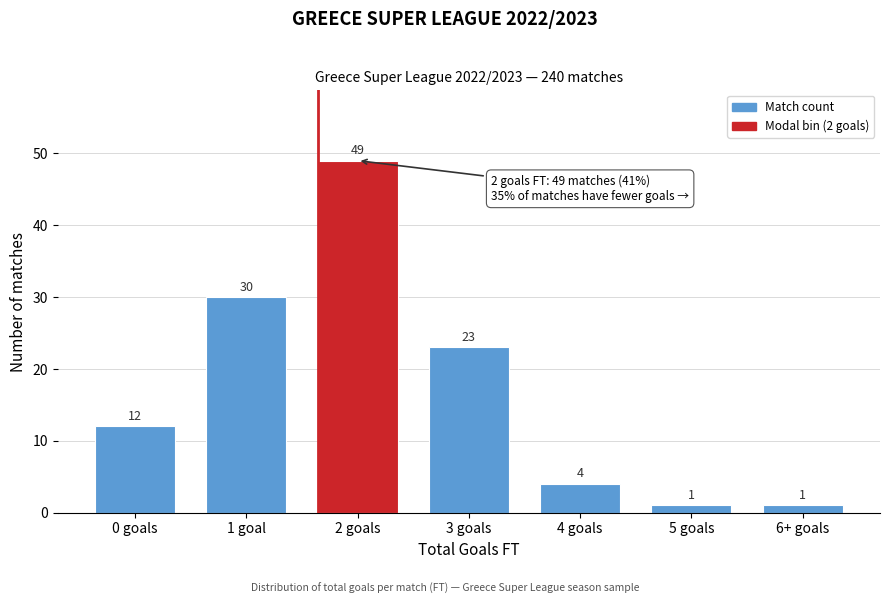

Reading left to right, extract all data points from this chart.

0 goals=12	1 goal=30	2 goals=49	3 goals=23	4 goals=4	5 goals=1	6+ goals=1